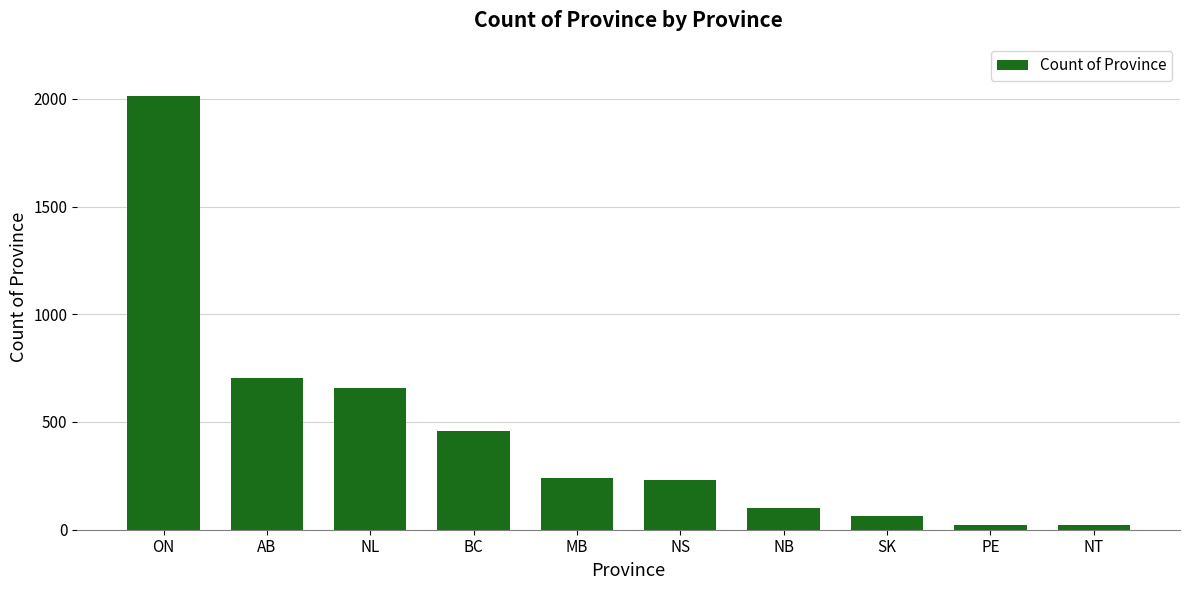

Where does the data first go above 239?

ON